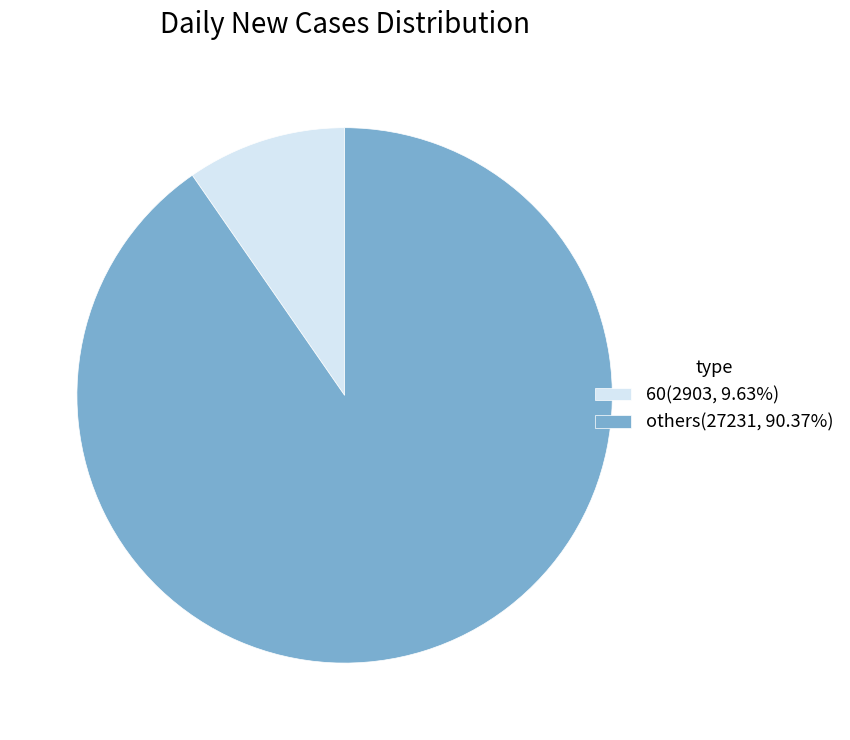

How many slices are in this pie chart?

2